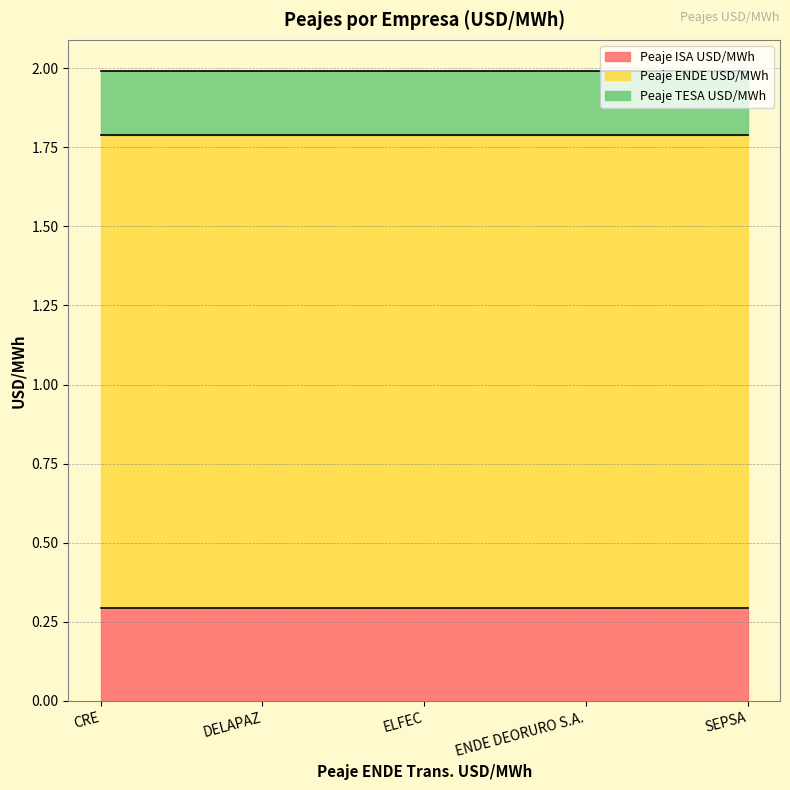

What are all the series names shown in the legend?

Peaje ISA USD/MWh, Peaje ENDE USD/MWh, Peaje TESA USD/MWh